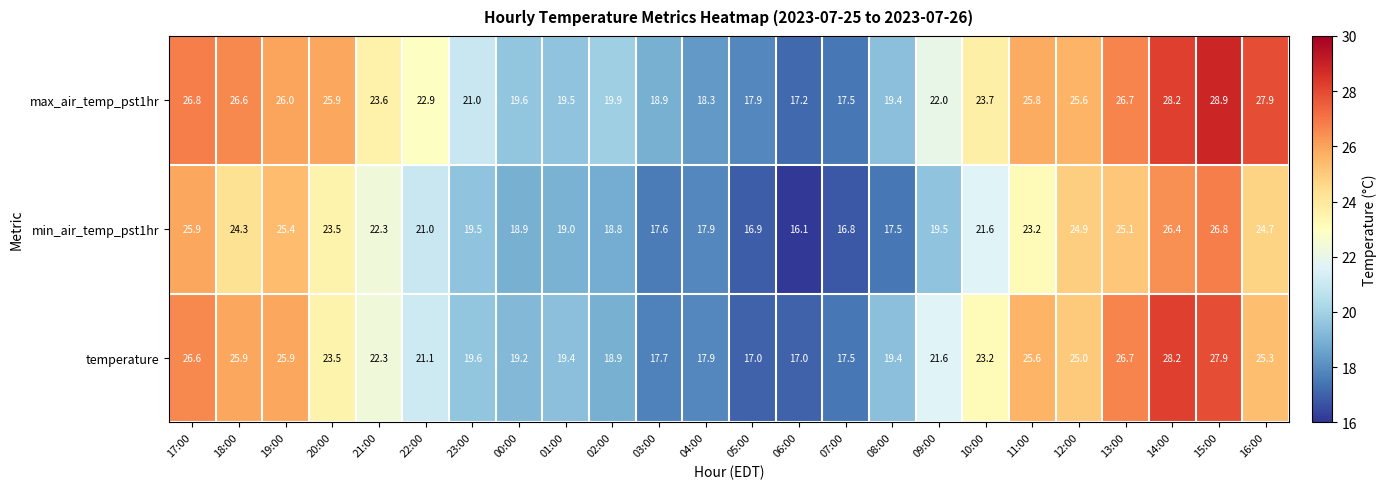

How many distinct data groups are displayed?

3